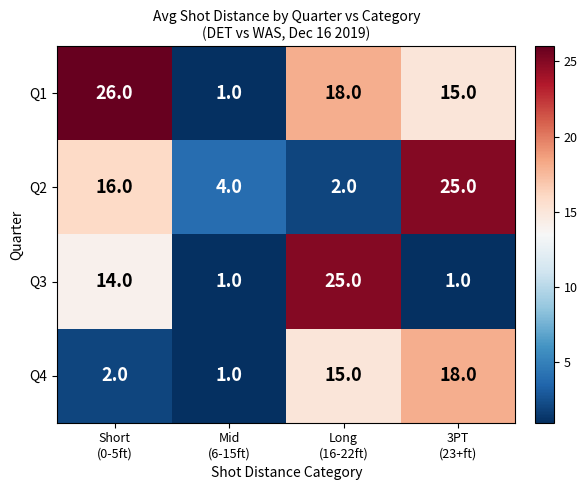

What is the maximum value shown in the chart?

26